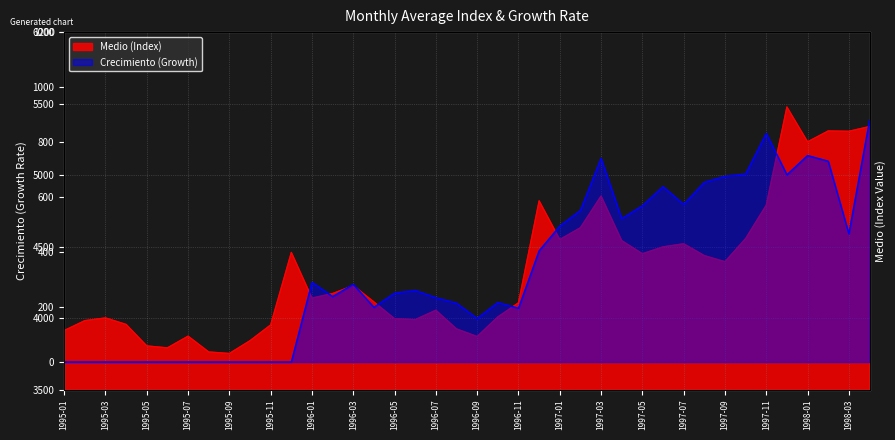

What is the sum of the Crecimiento values at 1996-07 and 1997-05?

802.5